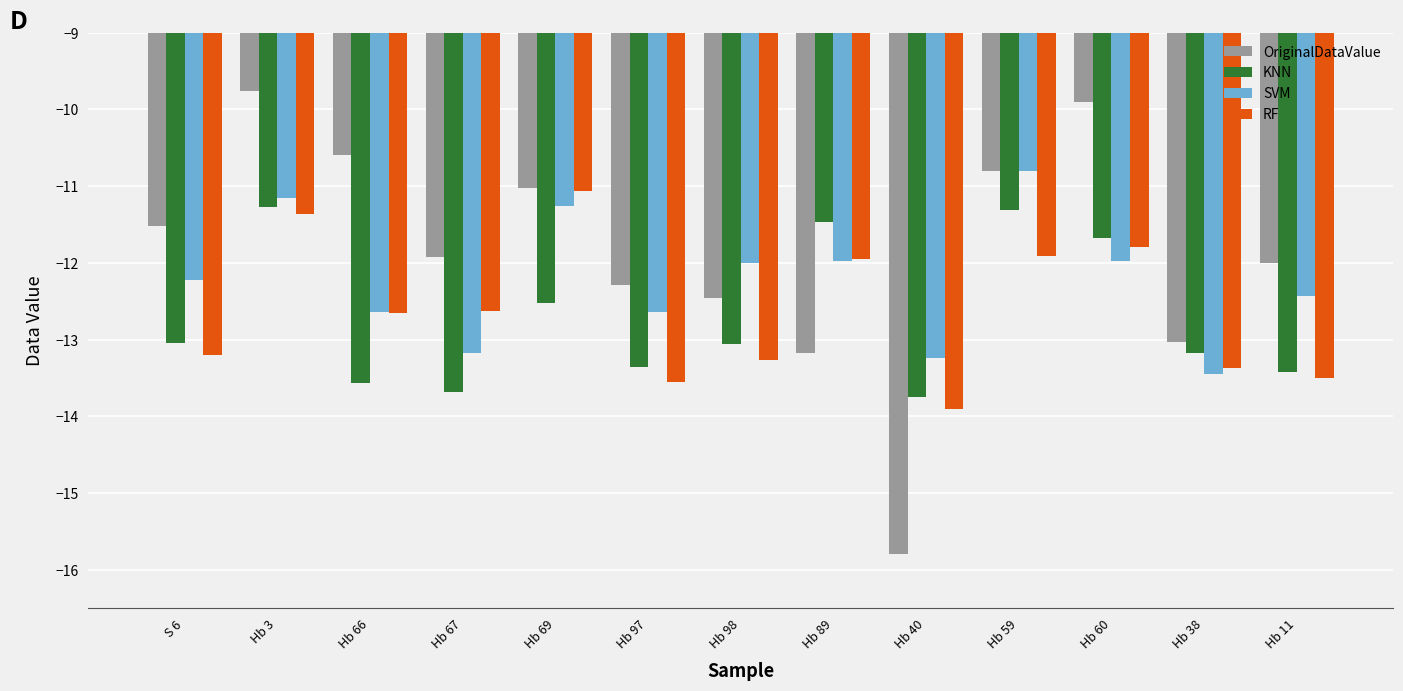

Which series changed the most between Hb 97 and Hb 40?

OriginalDataValue